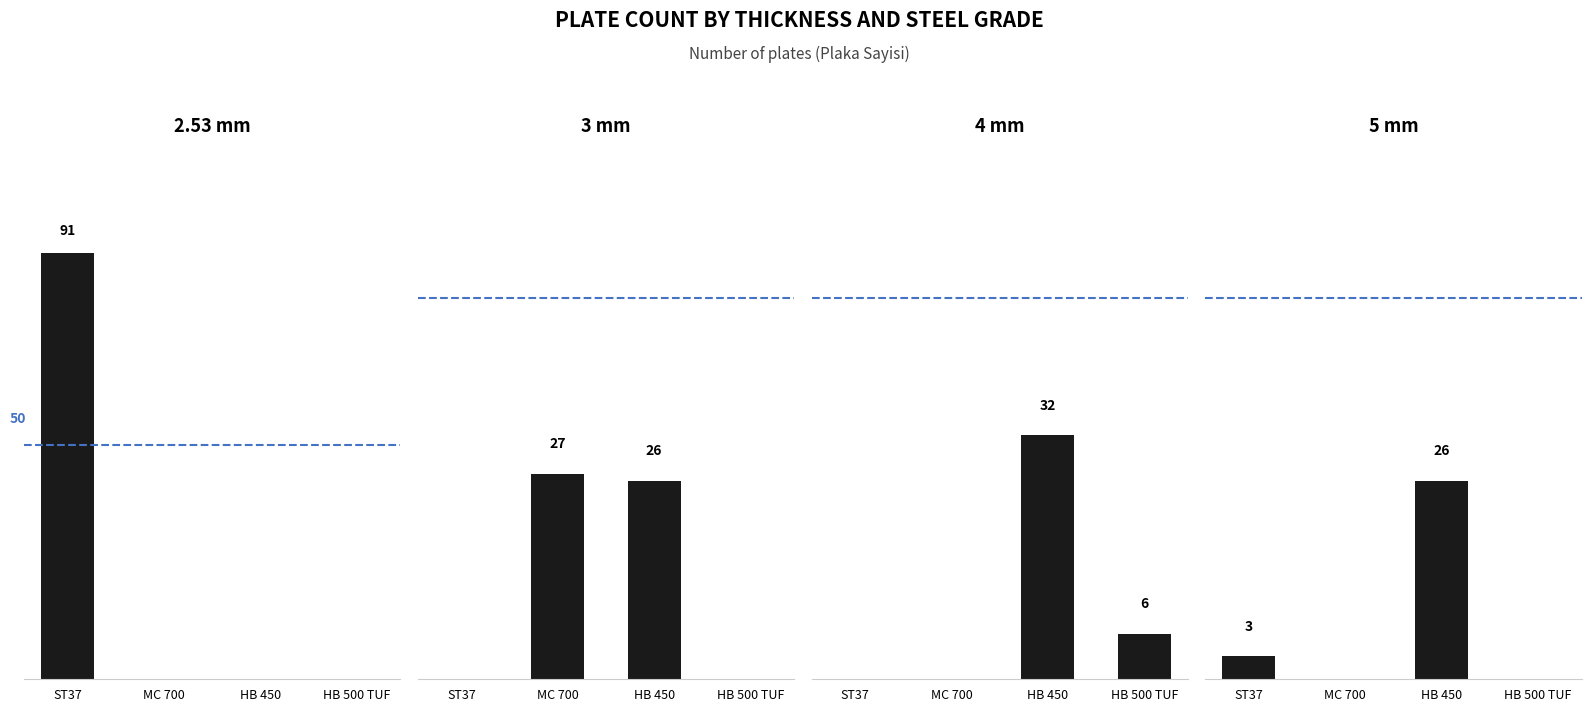

Reading left to right, transcribe all the data shown in this chart.

2.53 mm: ST37=91	MC 700=0	HB 450=0	HB 500 TUF=0
3 mm: ST37=0	MC 700=27	HB 450=26	HB 500 TUF=0
4 mm: ST37=0	MC 700=0	HB 450=32	HB 500 TUF=6
5 mm: ST37=3	MC 700=0	HB 450=26	HB 500 TUF=0